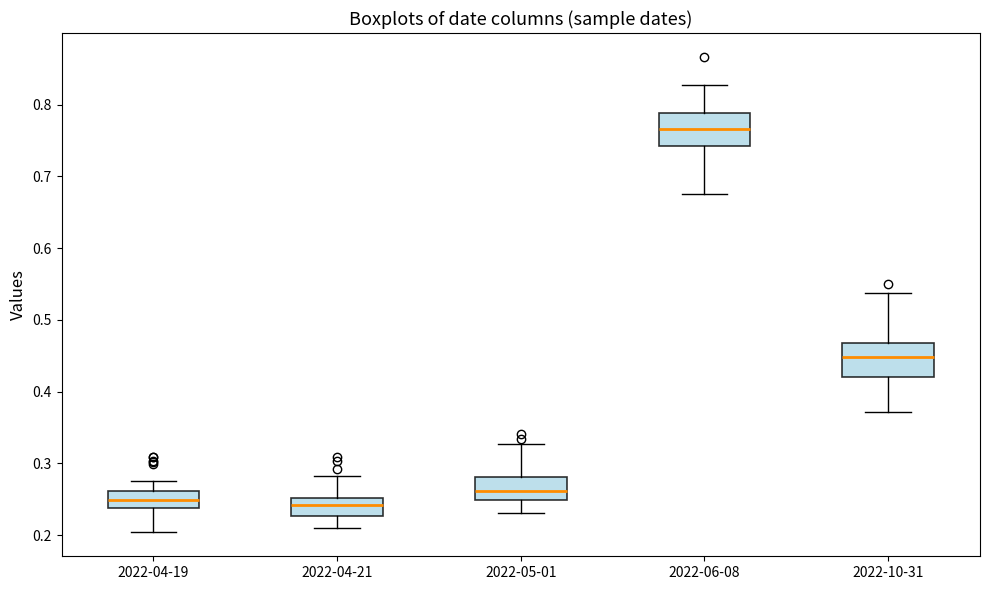

Reading left to right, read every box against the y-axis: the position of its median line, the range the box covers, and the ends of its whiskers. The values are not printed on the chart, so give them approximately, as read against the axis.

2022-04-19: median 0.25, box 0.24 to 0.26, whiskers 0.20 to 0.28
2022-04-21: median 0.24, box 0.23 to 0.25, whiskers 0.21 to 0.28
2022-05-01: median 0.26, box 0.25 to 0.28, whiskers 0.23 to 0.33
2022-06-08: median 0.77, box 0.74 to 0.79, whiskers 0.68 to 0.83
2022-10-31: median 0.45, box 0.42 to 0.47, whiskers 0.37 to 0.54